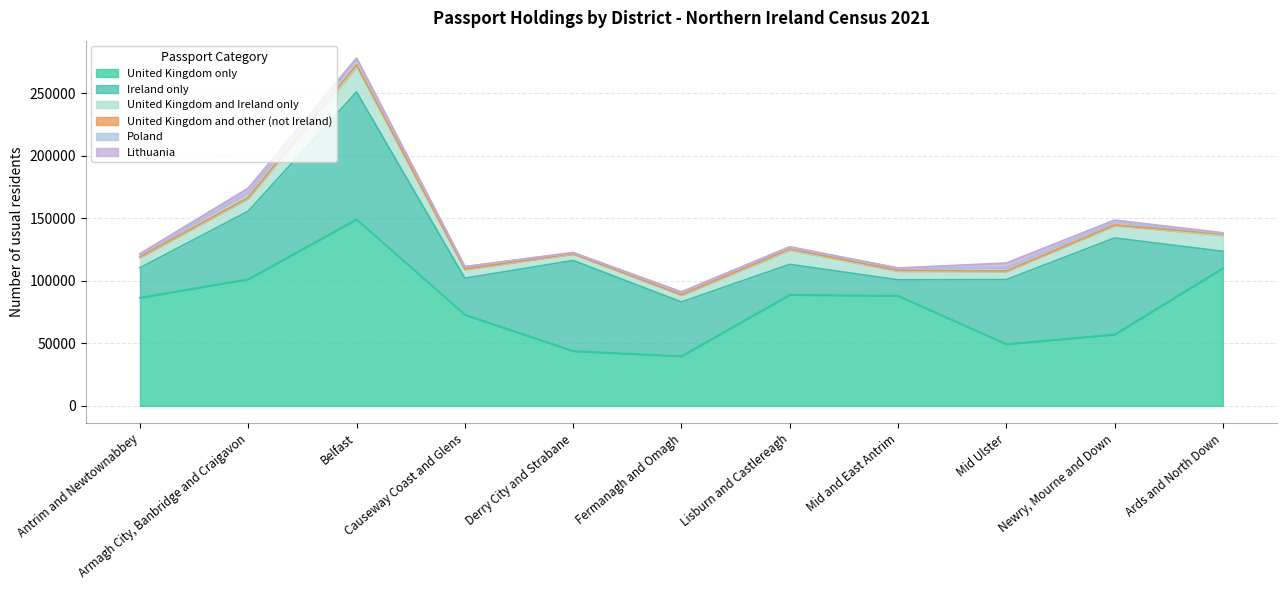

What is the minimum value shown in the chart?

68